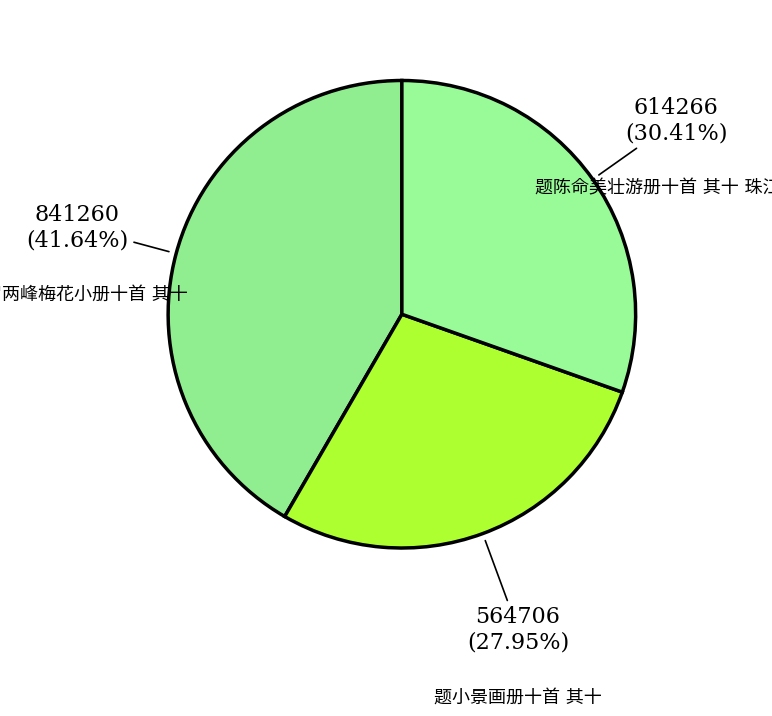

Is there any slice that represents more than half of the pie?

No